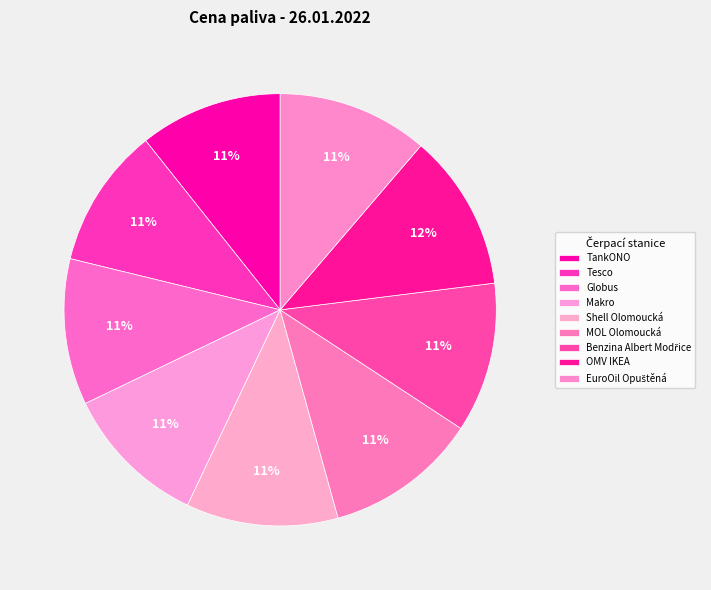

True or false: Tesco accounts for 11% of the total.

True